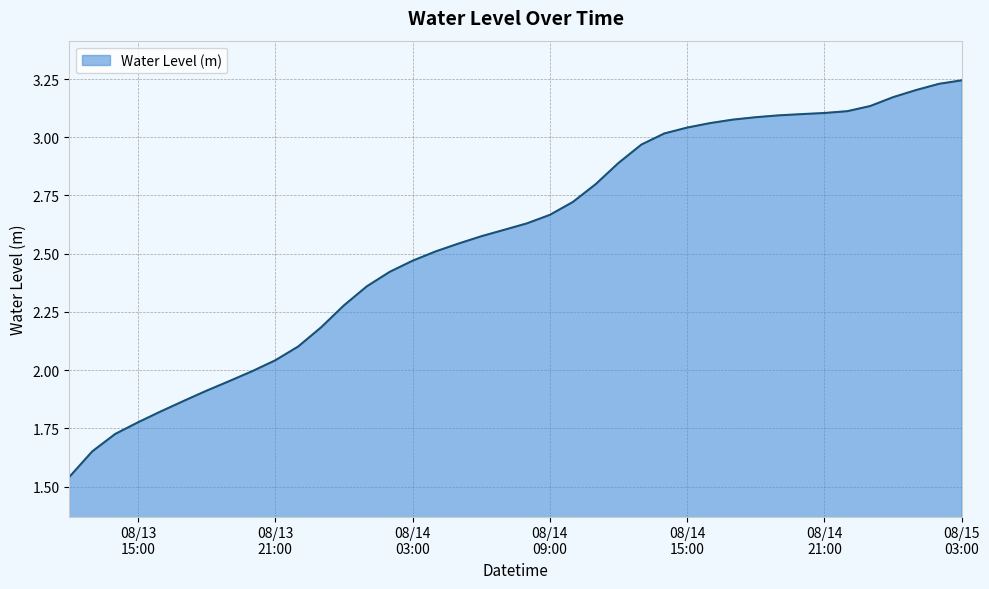

How many lines are shown in the chart?

1